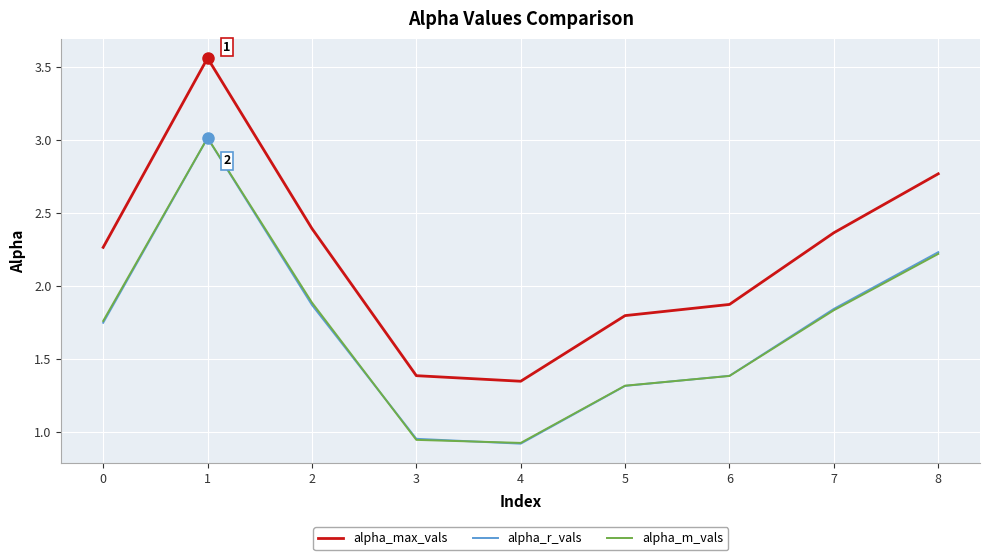

Which series has the largest total across all categories?

alpha_max_vals